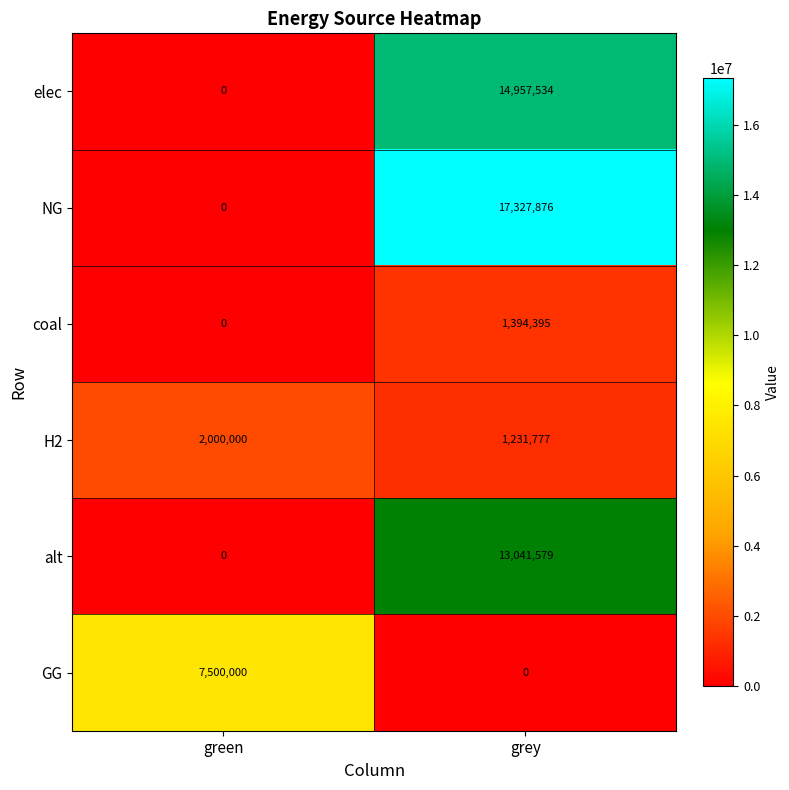

True or false: NG has a value of 4733129 at grey.

False